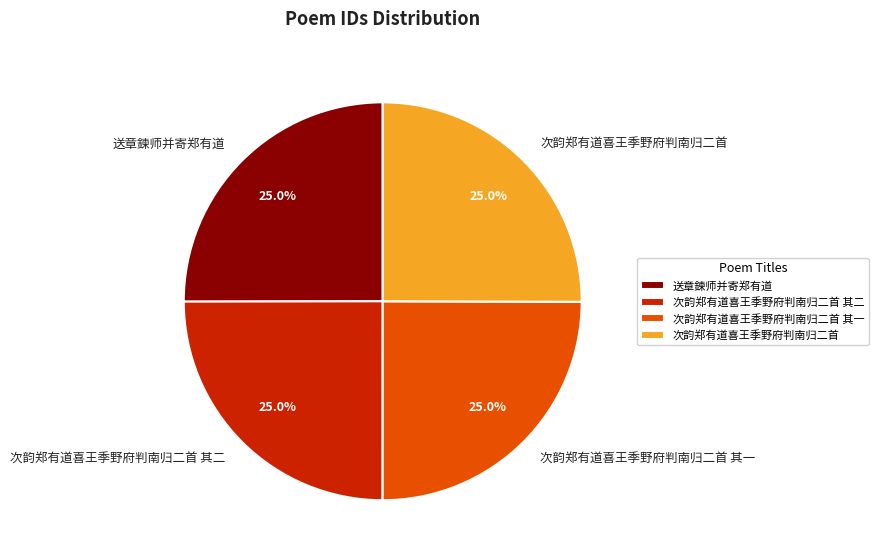

Is there any slice that represents more than half of the pie?

No